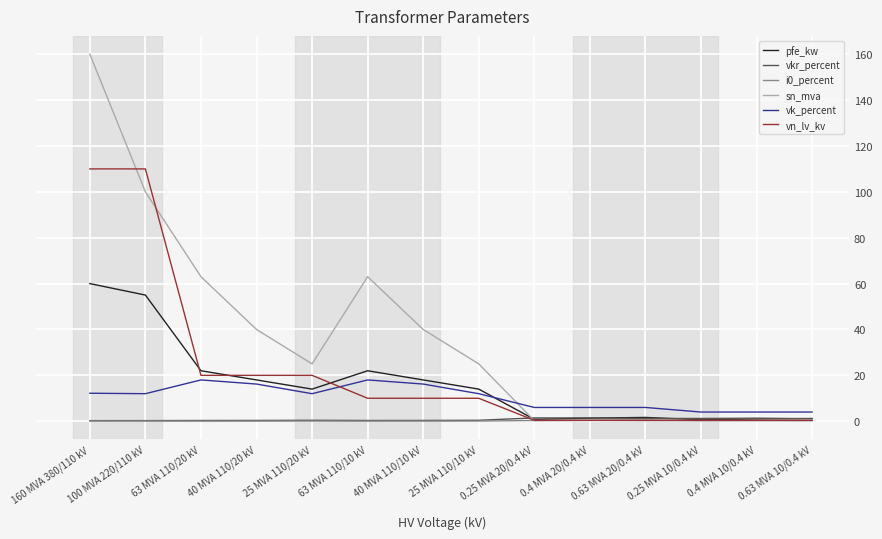

Where is the first local maximum for pfe_kw?

63 MVA 110/10 kV